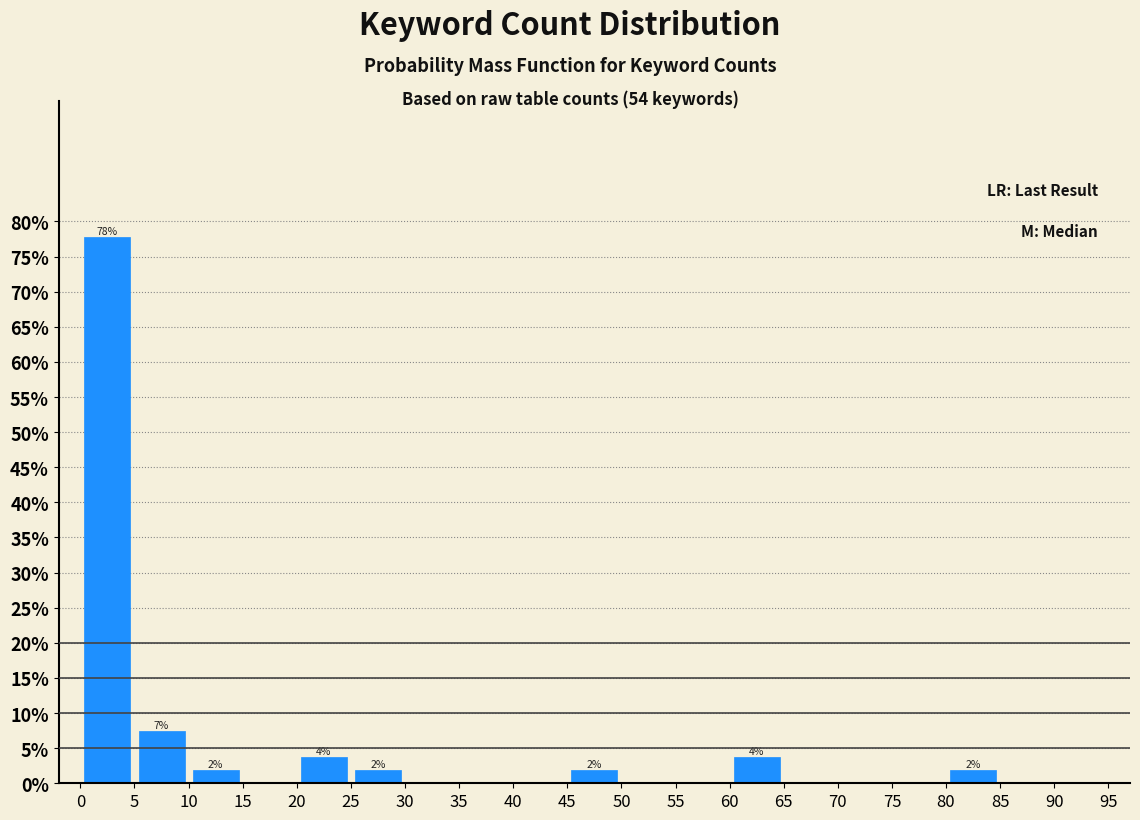

Over which range of the x-axis is the bar tallest?

0 to 5